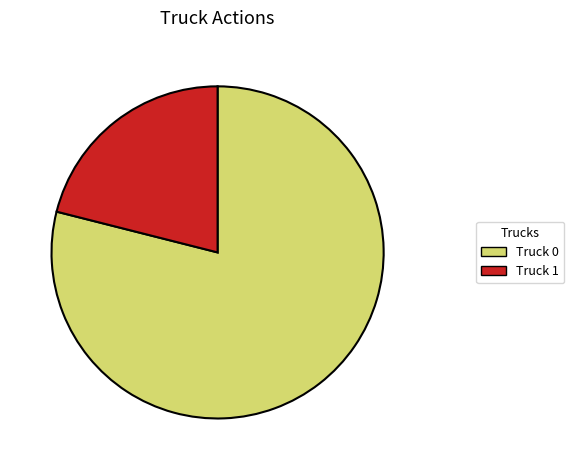

Which slice is the largest?

Truck 0